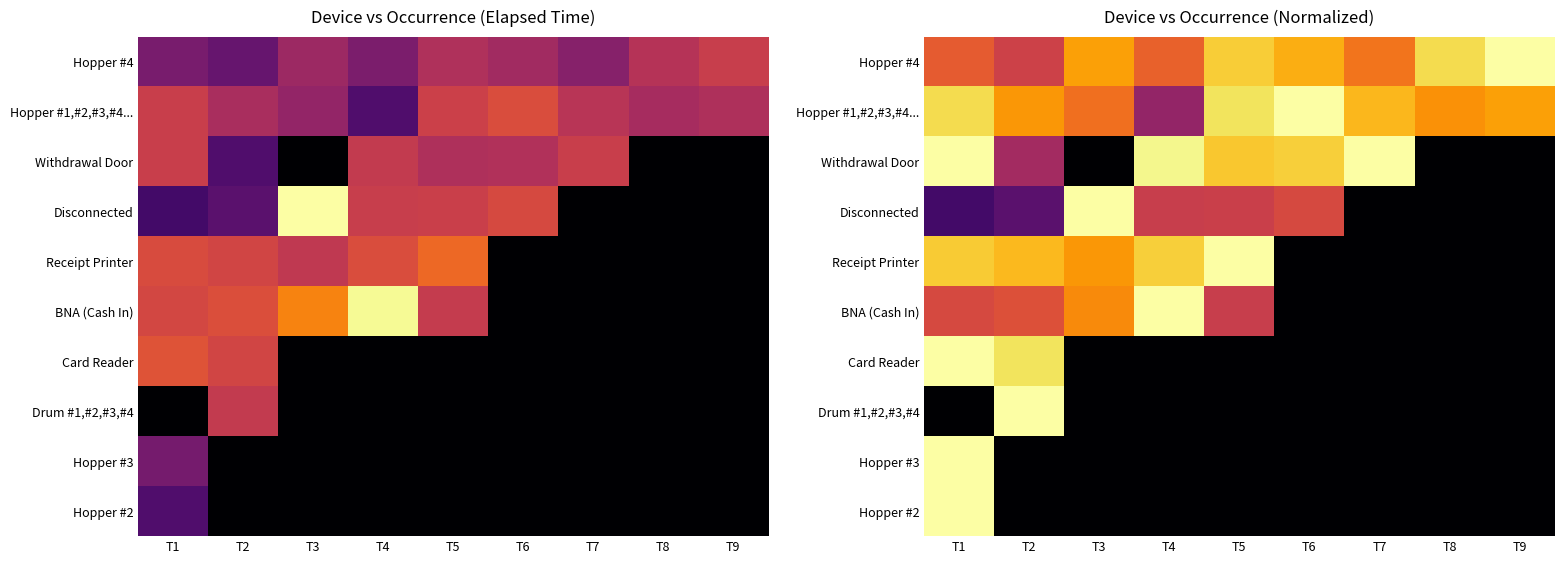

At how many categories does at least one series exceed 0?

9